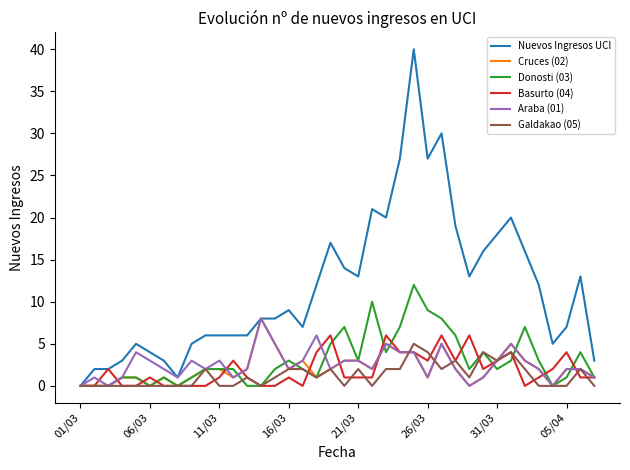

Which series has the widest spread of values?

Nuevos Ingresos UCI